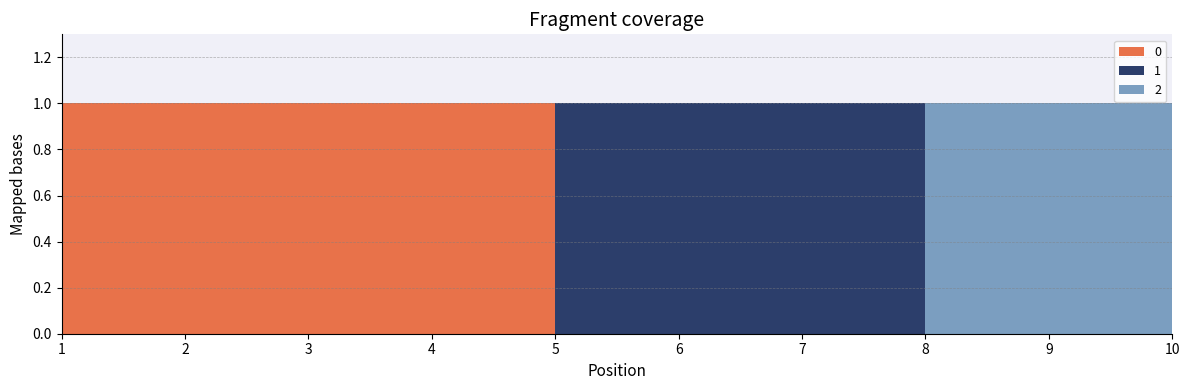

True or false: 1 and 2 cross at least once.

False